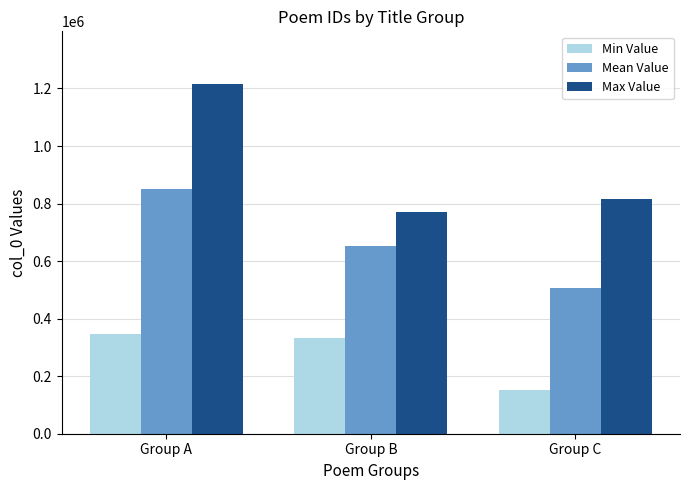

At Group B, list the series in order from largest to smallest.

Max Value, Mean Value, Min Value